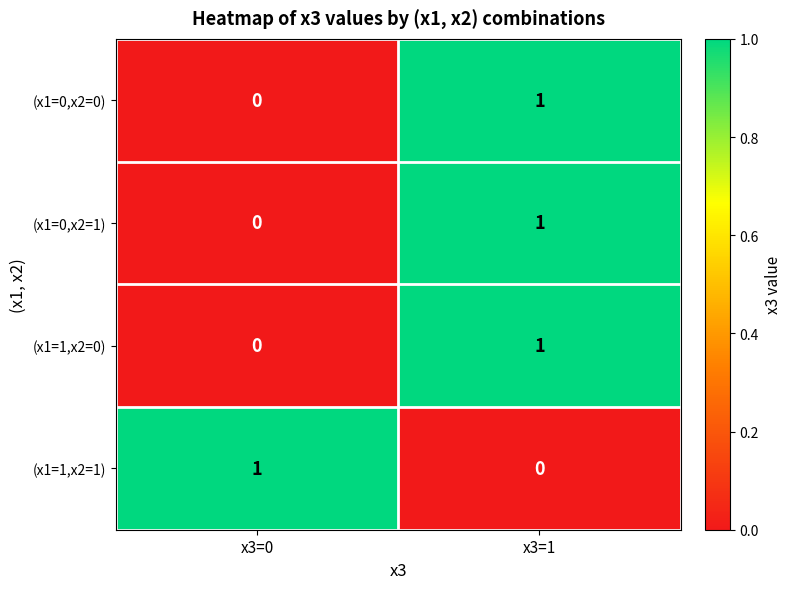

What is the total value across all series at x3=1?

3